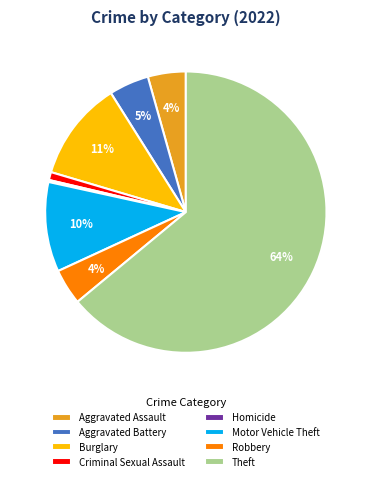

What is the ratio of the value at Robbery to the value at Burglary?

0.4